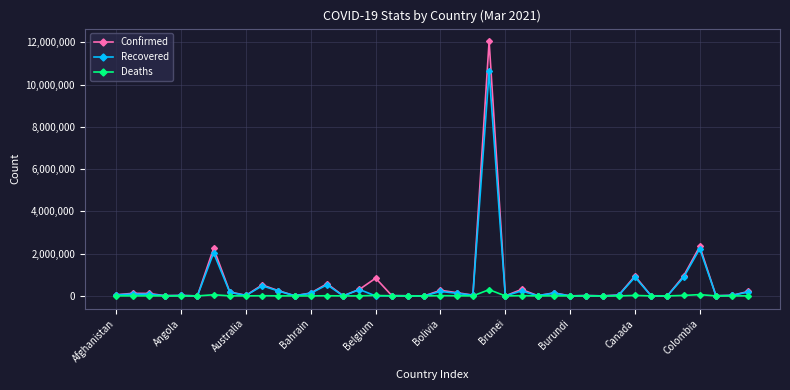

True or false: Deaths has more than 2 interior local peaks.

True